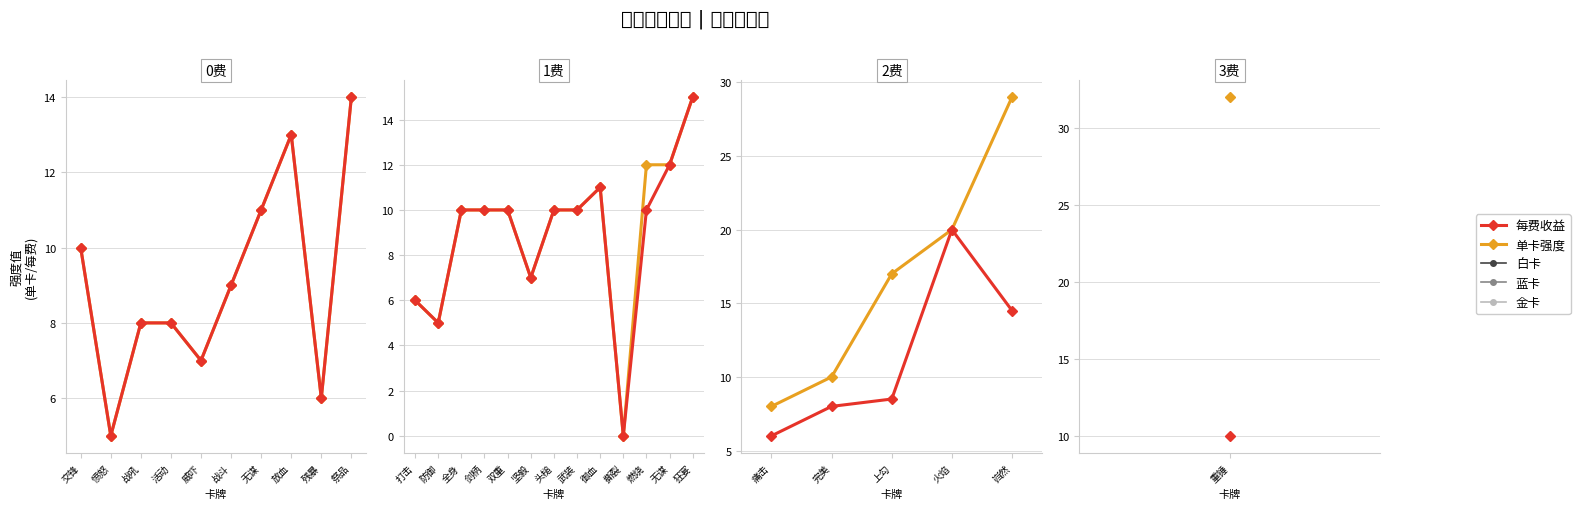

At how many categories does at least one series exceed 8?

5